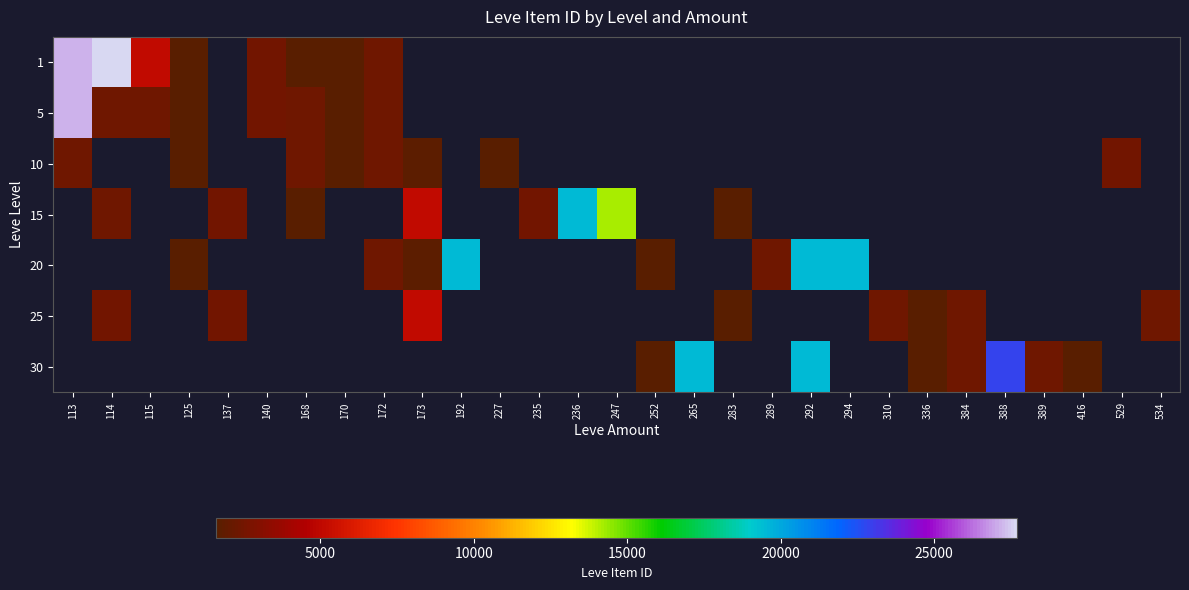

Rank the categories by 1 value from lowest to highest.

125, 168, 170, 172, 140, 115, 113, 114, 137, 173, 192, 227, 235, 236, 247, 252, 265, 283, 289, 292, 294, 310, 336, 384, 388, 389, 416, 529, 534